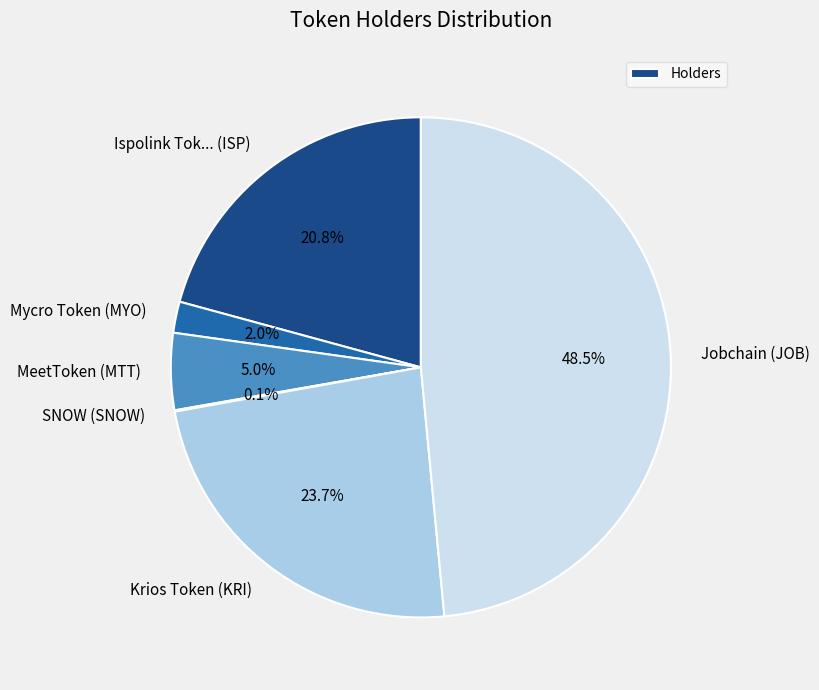

Which slice is the largest?

Jobchain (JOB)